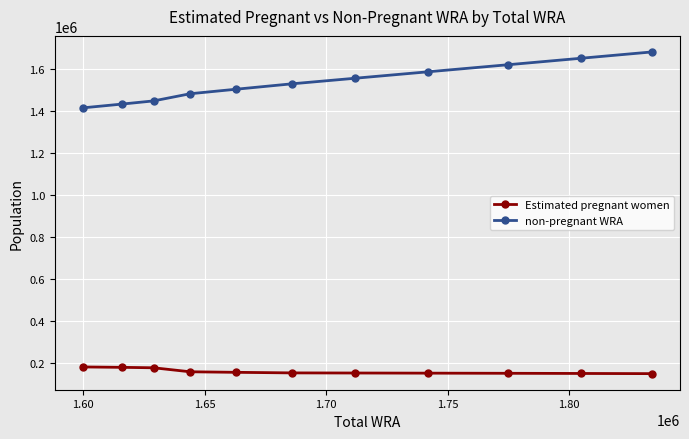

True or false: Estimated pregnant women and non-pregnant WRA intersect in this chart.

False